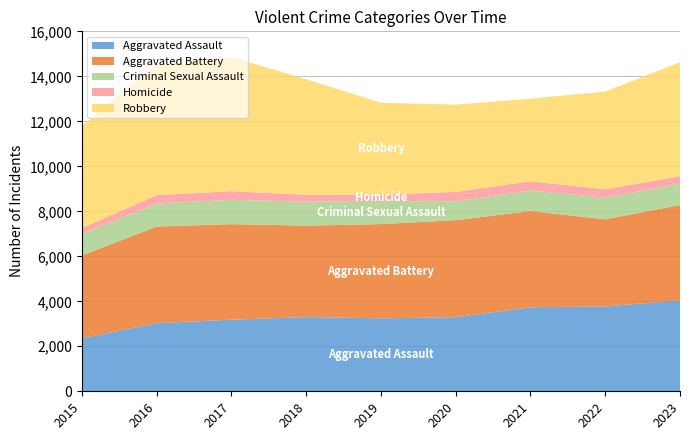

Reading left to right, list all the values displayed in this chart.

Aggravated Assault: 2015=2359	2016=3027	2017=3184	2018=3298	2019=3243	2020=3292	2021=3733	2022=3775	2023=4036
Aggravated Battery: 2015=3682	2016=4294	2017=4246	2018=4066	2019=4190	2020=4315	2021=4279	2022=3869	2023=4242
Criminal Sexual Assault: 2015=954	2016=1028	2017=1082	2018=1068	2019=1032	2020=836	2021=910	2022=967	2023=950
Homicide: 2015=260	2016=369	2017=386	2018=299	2019=274	2020=420	2021=414	2022=368	2023=336
Robbery: 2015=4542	2016=5815	2017=5959	2018=5140	2019=4088	2020=3878	2021=3673	2022=4344	2023=5065